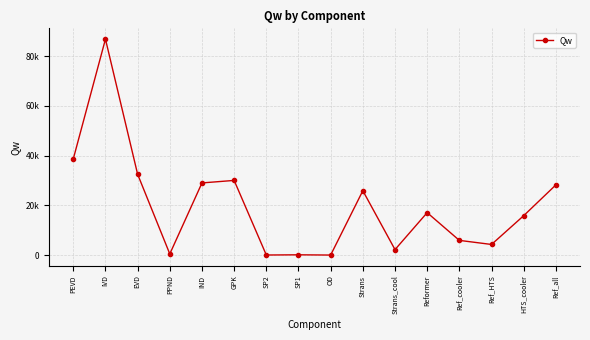

The chart shows a value of 30020.8 at GPK. True or false?

True